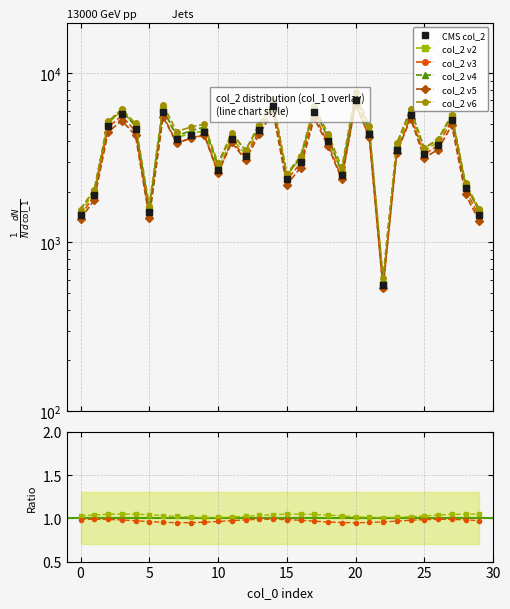

What is the change in value from 2 to 8?

-516